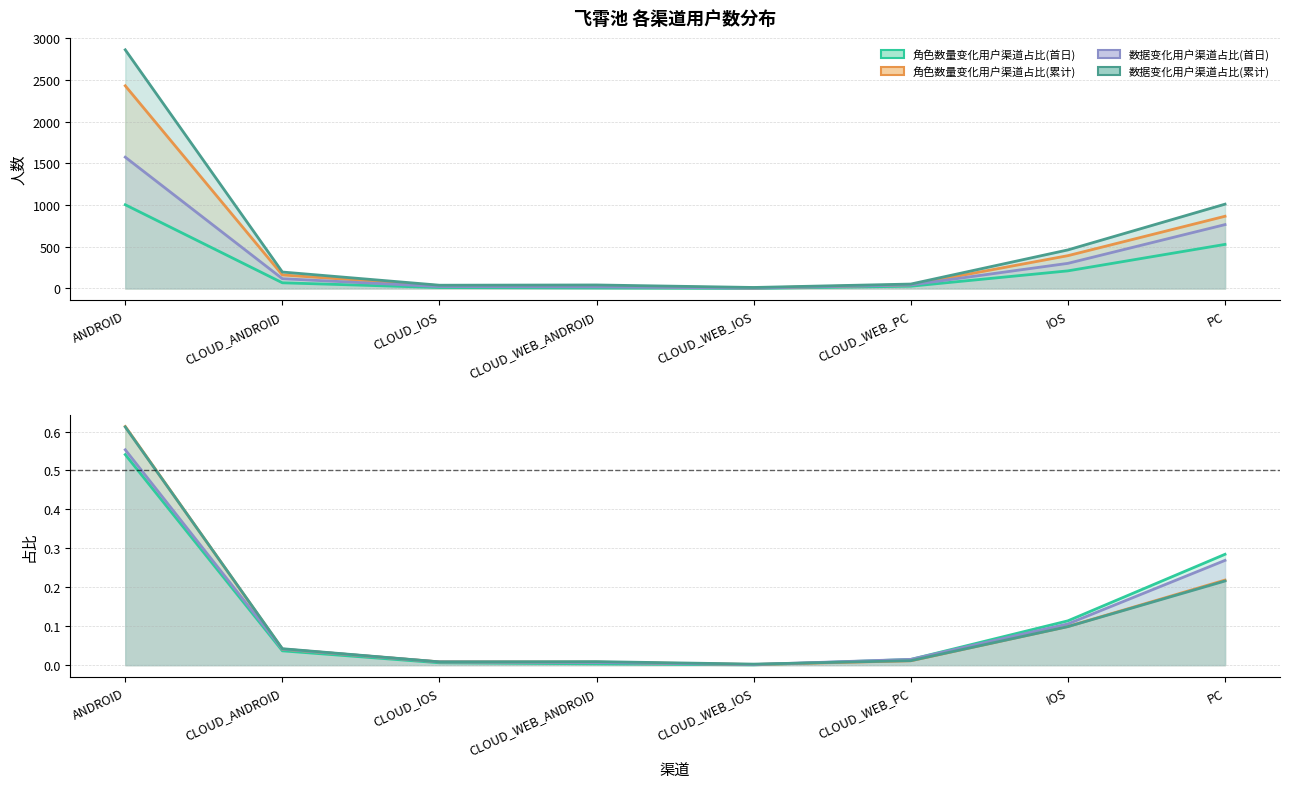

What is the sum of all 数据变化用户渠道占比(首日) values?

2844